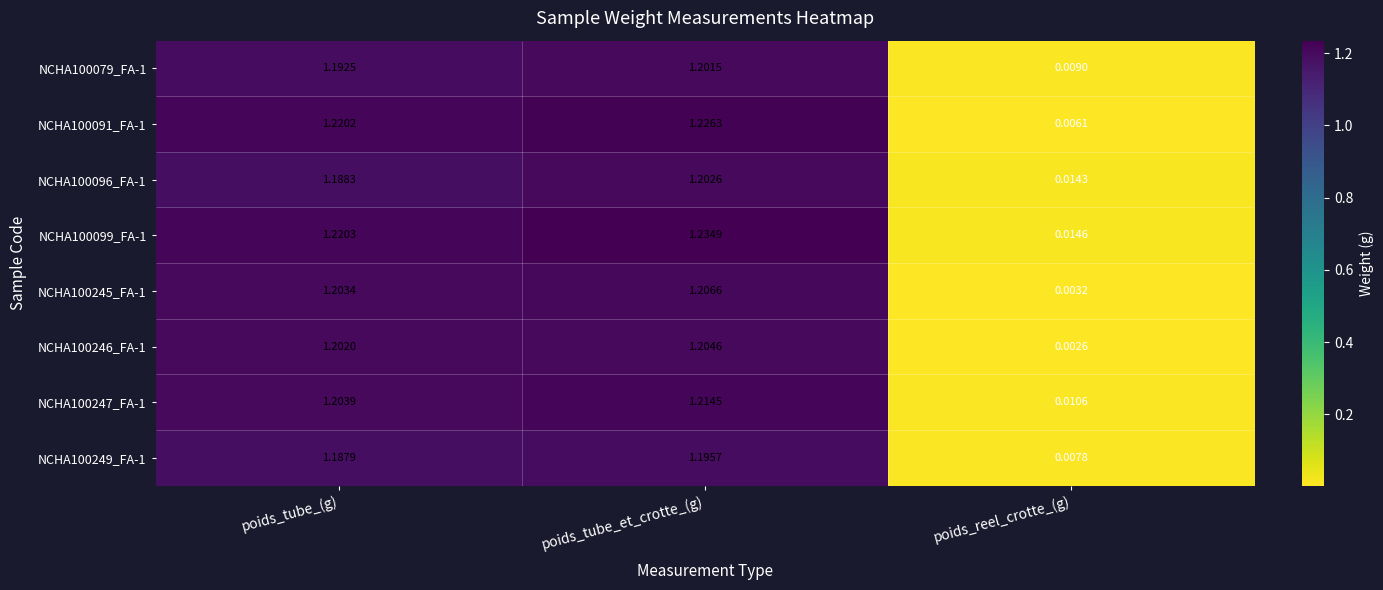

The NCHA100099_FA-1 series shows 1.2 at poids_tube_(g). True or false?

True